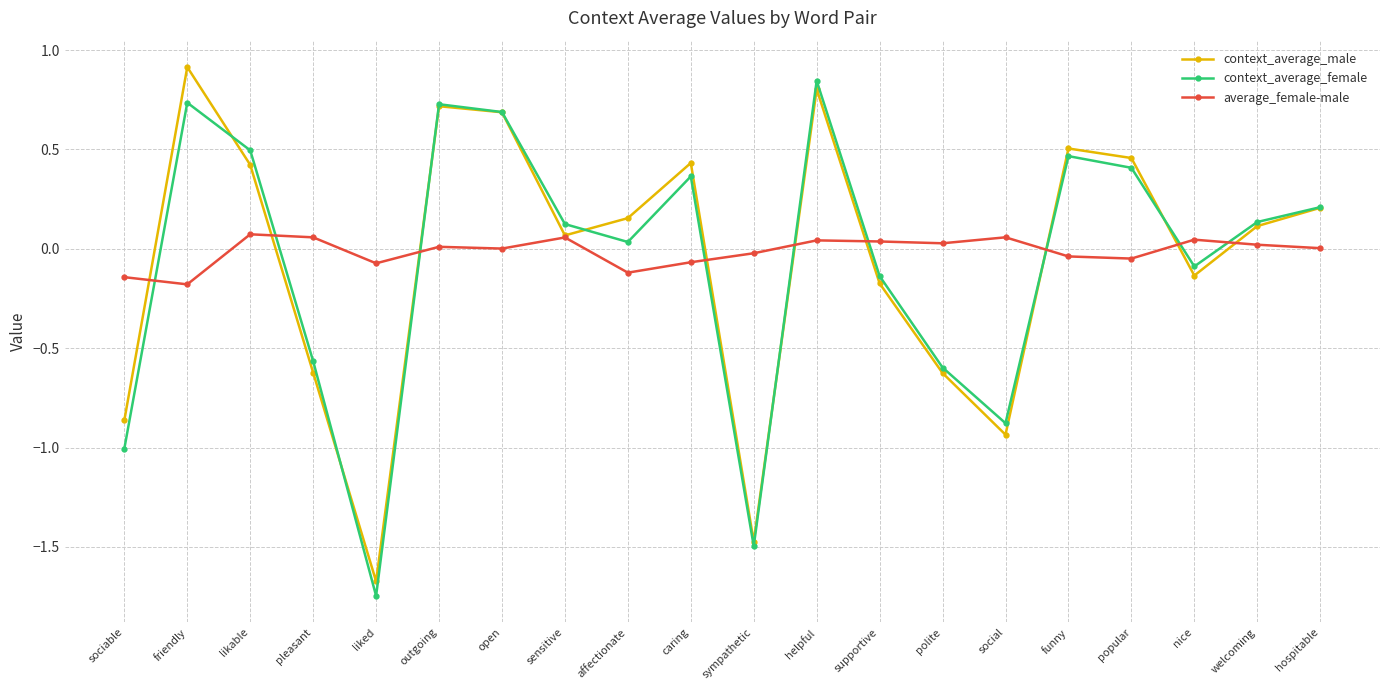

At which category does context_average_male reach its first local peak?

friendly